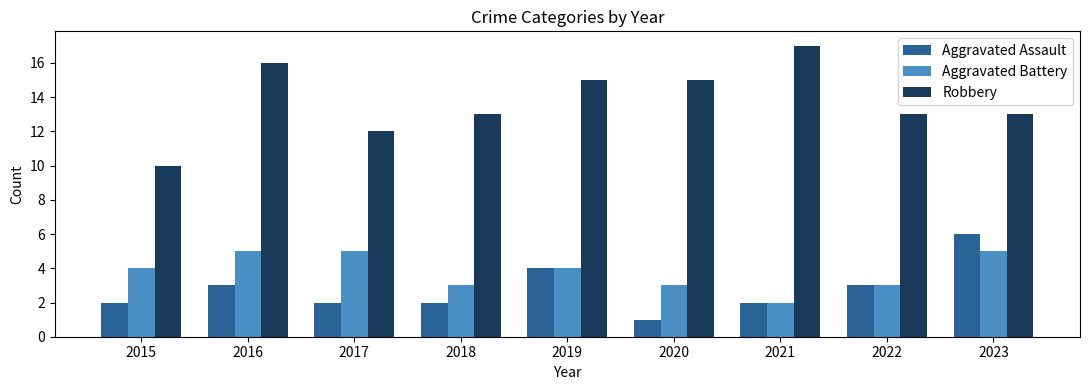

The Aggravated Battery series shows 1 at 2017. True or false?

False